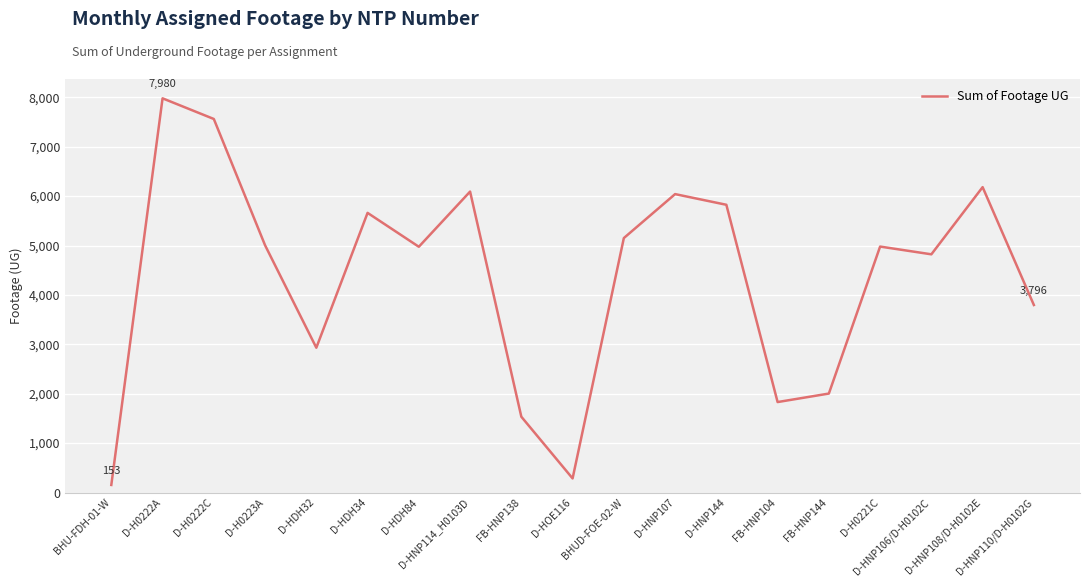

Which label corresponds to the largest value in the chart?

D-H0222A